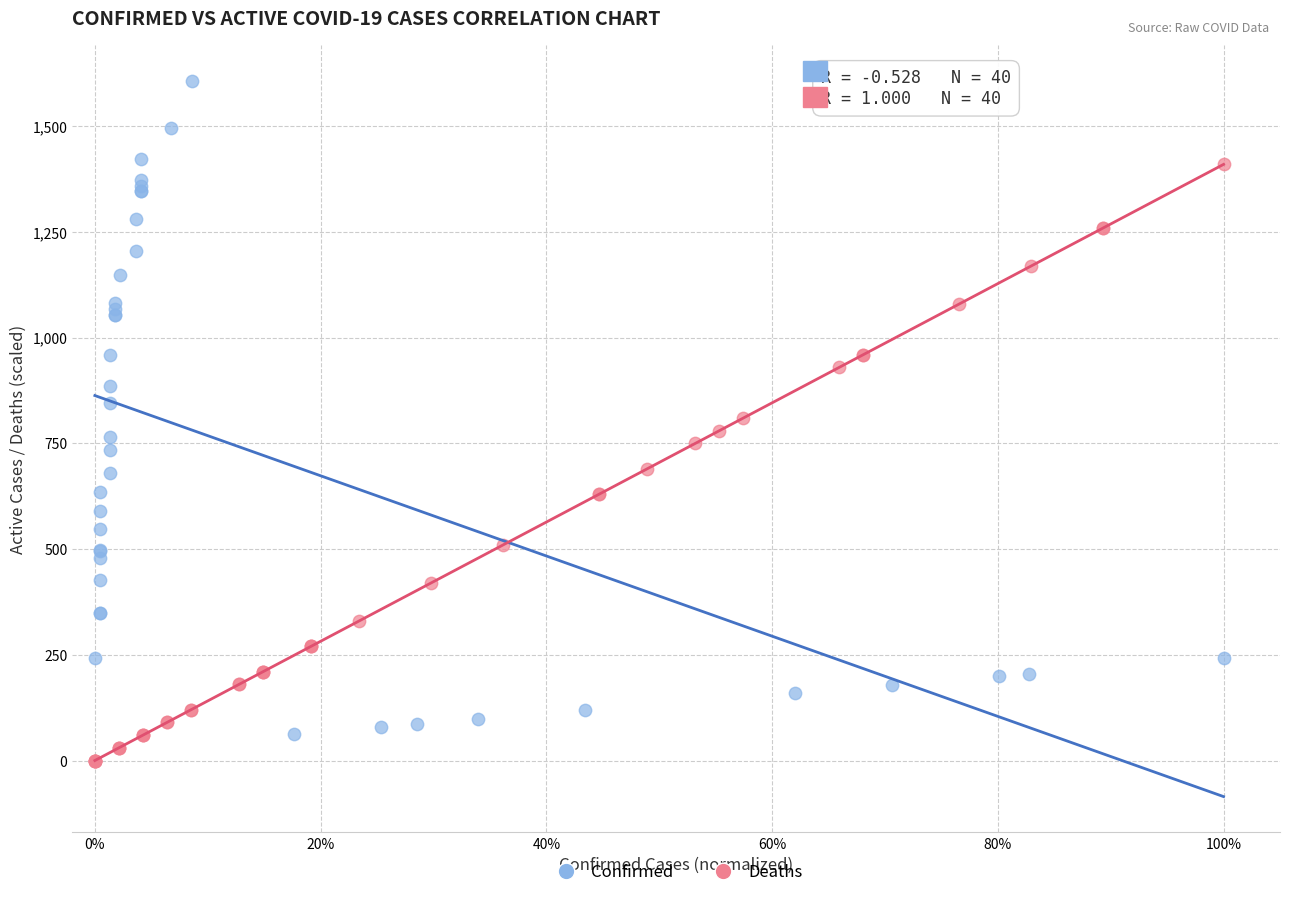

Which series reaches the maximum Y coordinate?

Confirmed